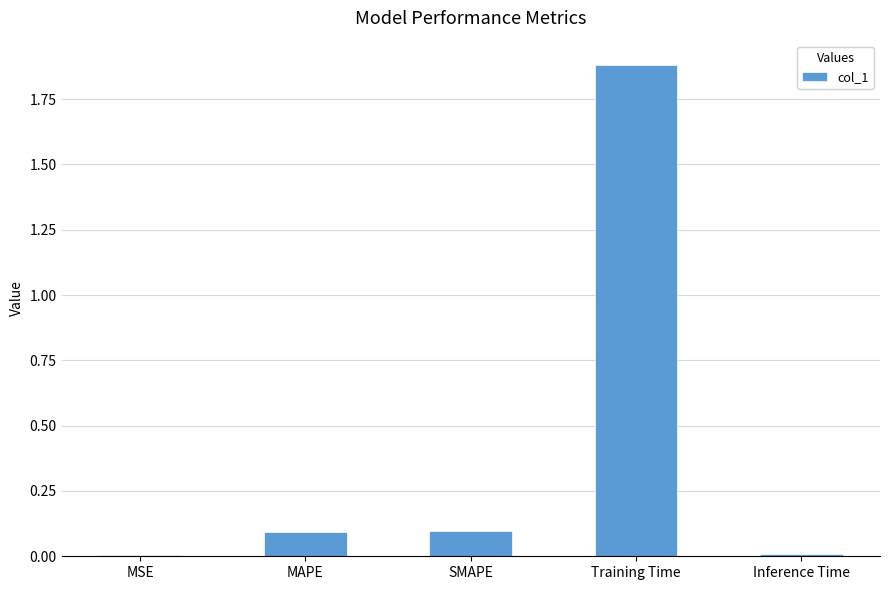

At which category does the chart reach its peak across all series?

Training Time